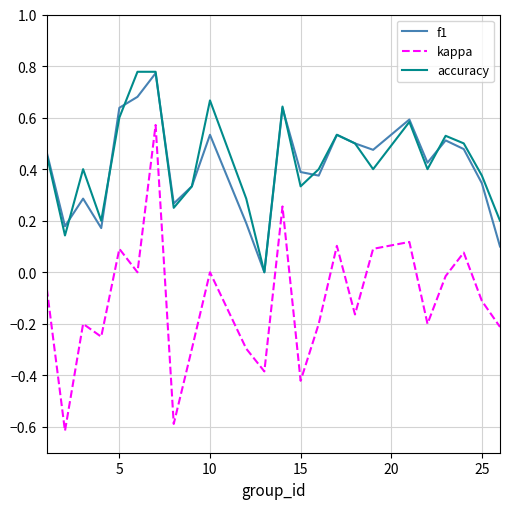

In f1, how many points are lower than both neighbors (excluding endpoints)?

7